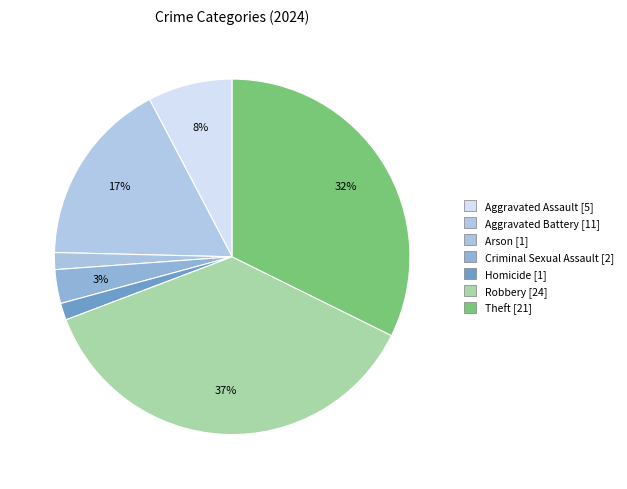

How many slices are in this pie chart?

7